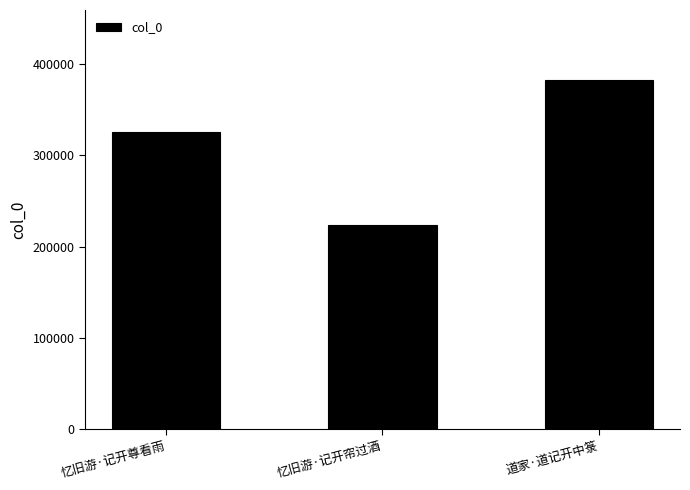

Which category has the highest value across all series?

道家·道记开中箓